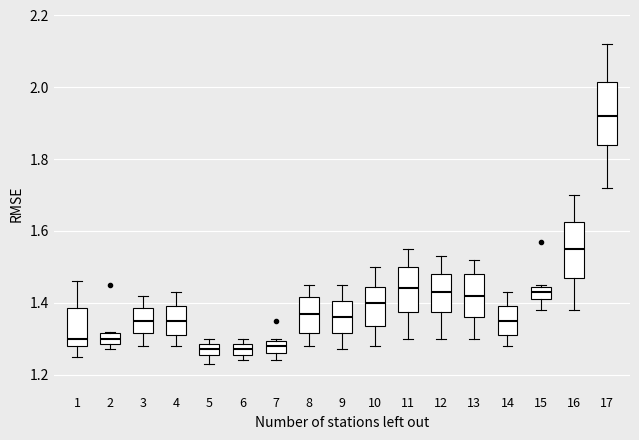

Where does the upper whisker of the box at x = 10 end on the y-axis? The values are not printed on the chart, so give them approximately, as read against the axis.

1.50